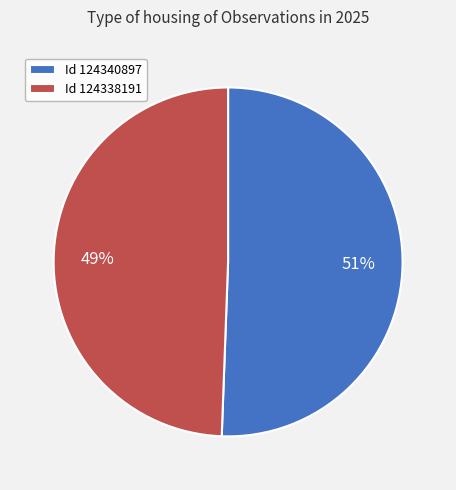

To the nearest percent, what percentage of the pie is Id 124338191?

49%